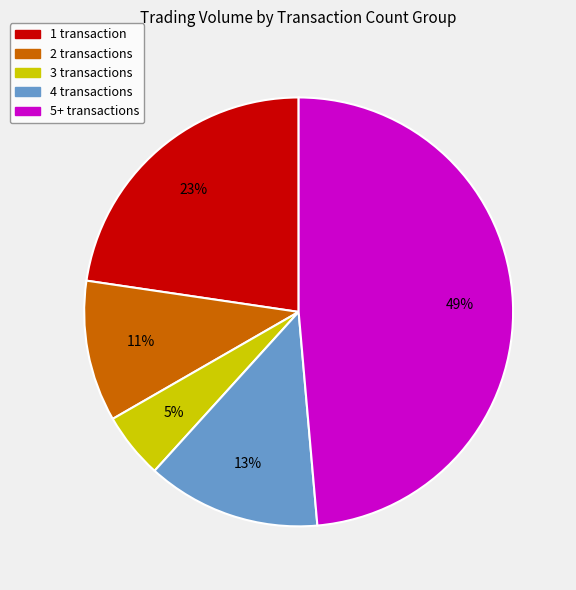

Does any single category account for the majority?

No